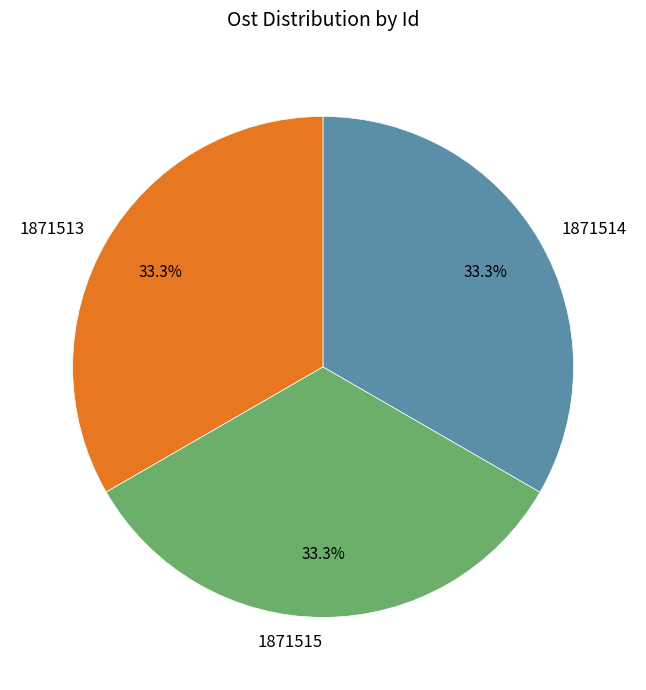

Does 1871514 account for over 50% of the chart?

No